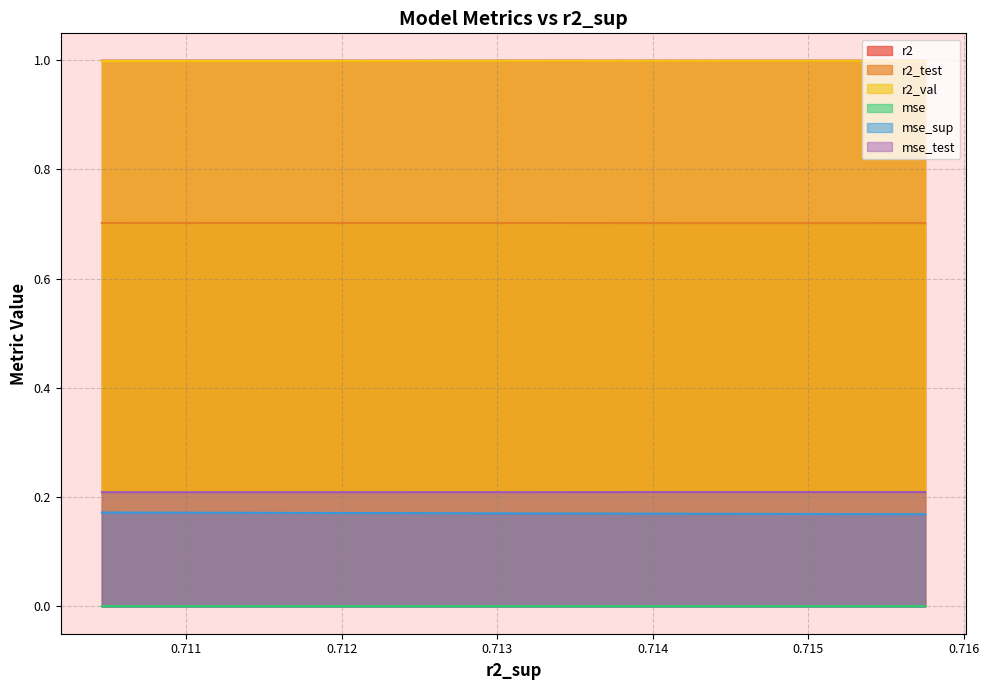

What is the total value across all series at 0.7140693705626158?

3.1